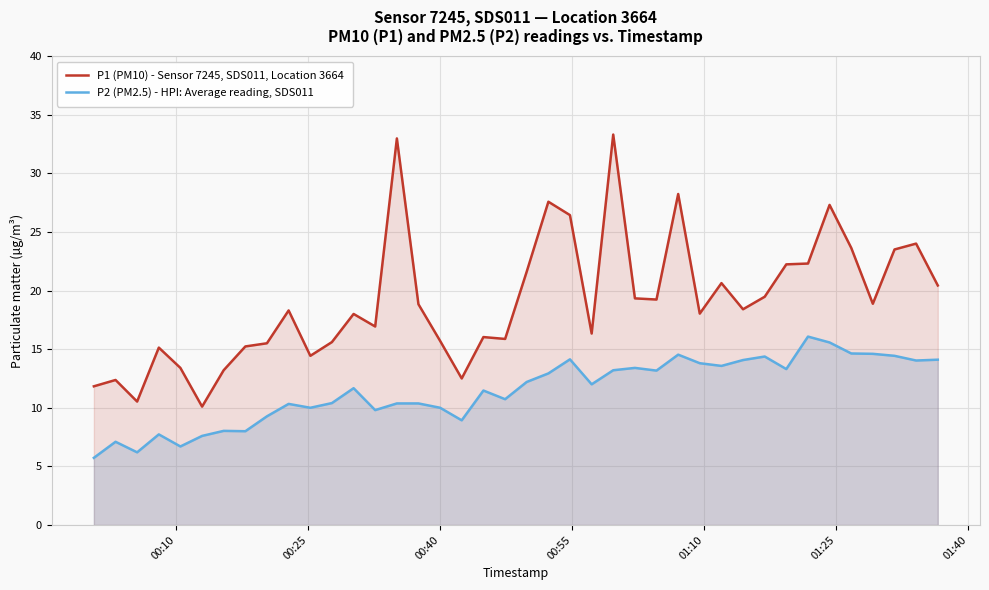

What is the smallest value displayed?

5.7